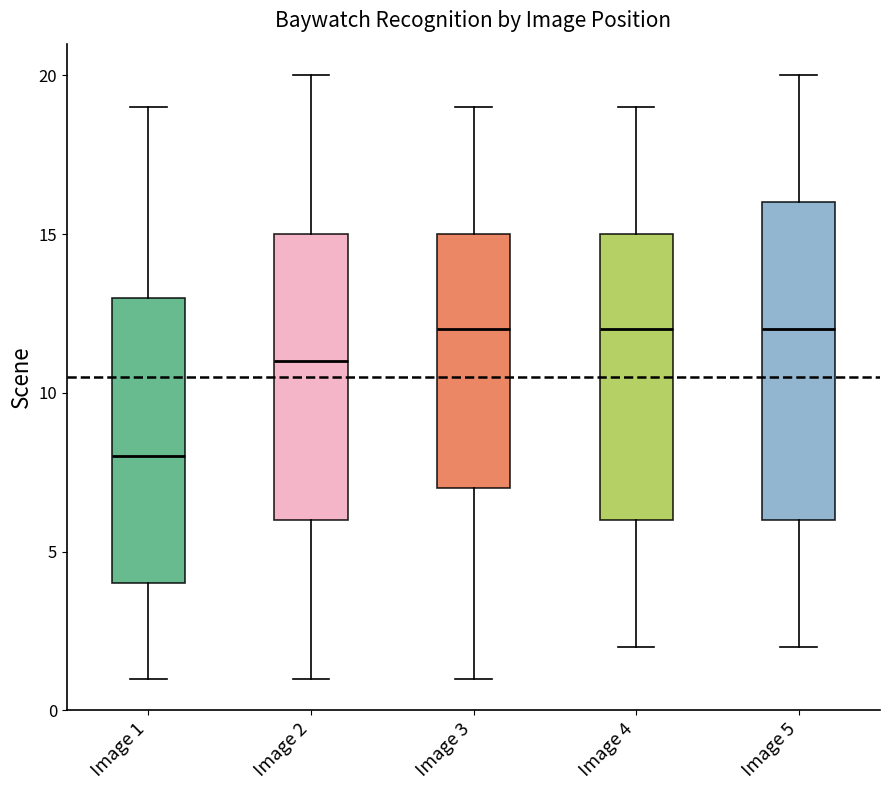

Reading left to right, transcribe this box plot: for each box, give where its median line is, the range the box spans, and where its two whiskers end, as read against the y-axis. The values are not printed on the chart, so give them approximately, as read against the axis.

Image 1: median 8, box 4 to 13, whiskers 1 to 19
Image 2: median 11, box 6 to 15, whiskers 1 to 20
Image 3: median 12, box 7 to 15, whiskers 1 to 19
Image 4: median 12, box 6 to 15, whiskers 2 to 19
Image 5: median 12, box 6 to 16, whiskers 2 to 20